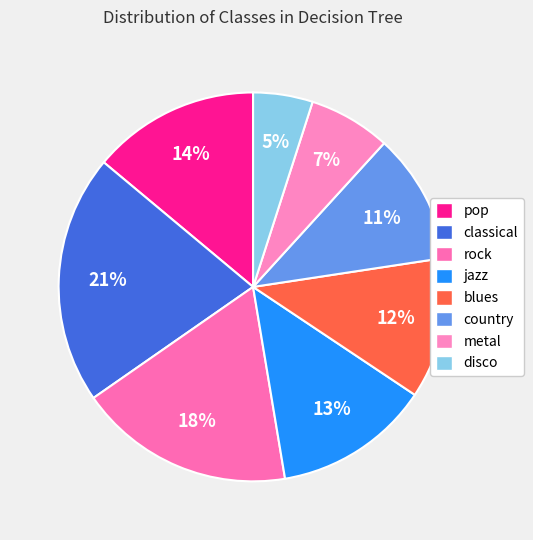

Which slice is the largest?

classical